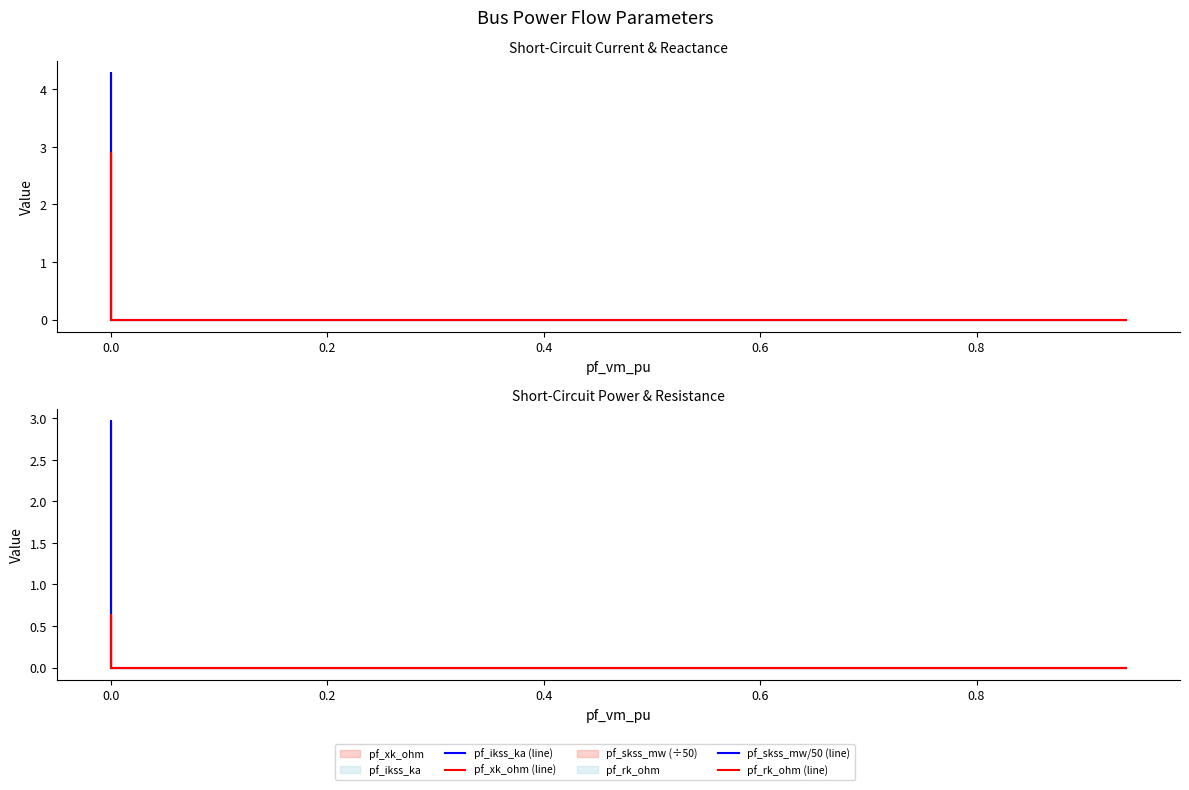

Reading left to right, list all the values displayed in this chart.

pf_ikss_ka (line): 0.0	4.3	0.0	0.0	0.0
pf_xk_ohm (line): 0.0	2.9	0.0	0.0	0.0
pf_skss_mw/50 (line): 0.0	3.0	0.0	0.0	0.0
pf_rk_ohm (line): 0.0	0.6	0.0	0.0	0.0